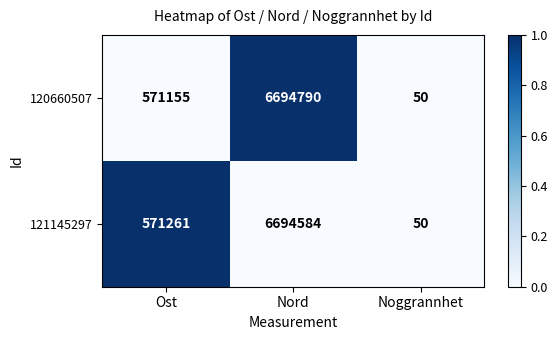

Reading left to right, extract all data points from this chart.

120660507: Ost=571155	Nord=6694790	Noggrannhet=50
121145297: Ost=571261	Nord=6694584	Noggrannhet=50